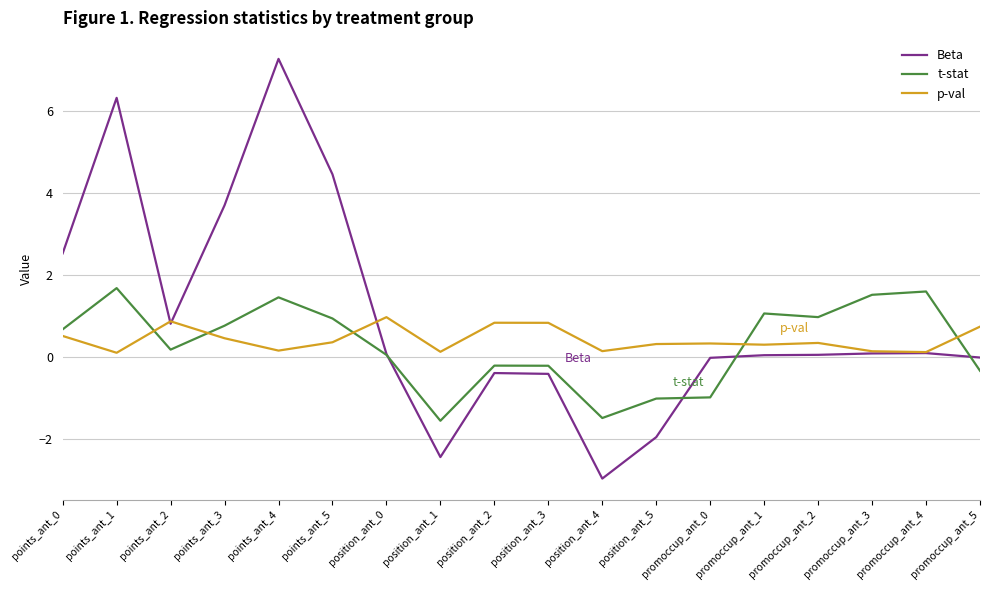

What is the approximate value of t-stat at position_ant_5?

-1.0